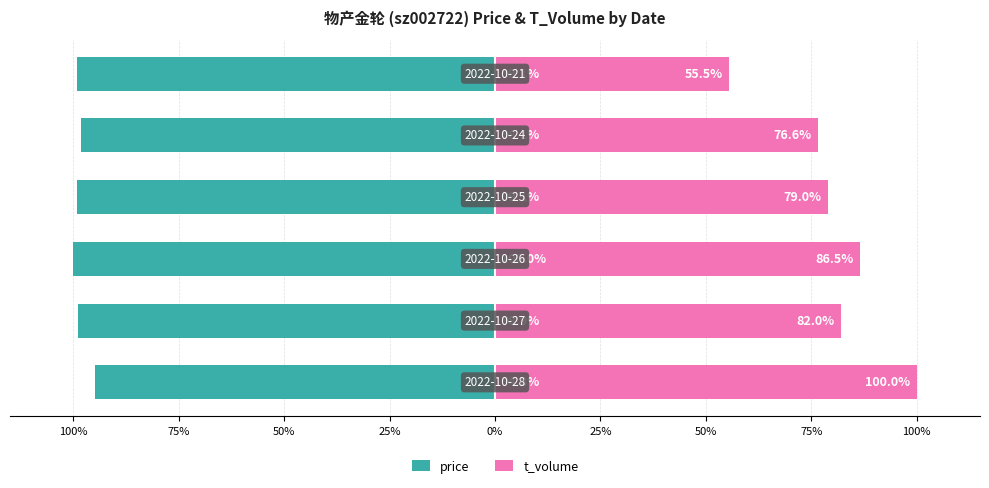

True or false: price has a value of -25.1 at 75%.

False